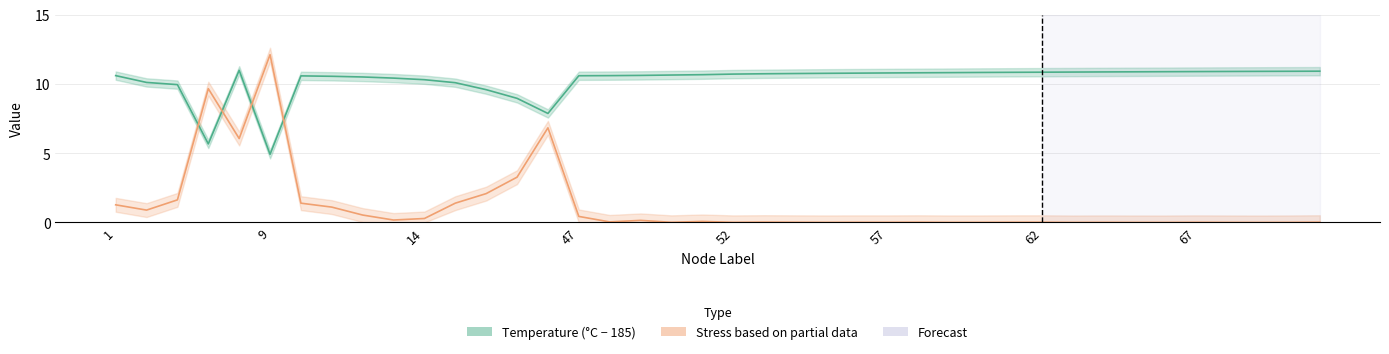

The value of Stress (MPa) at 52 is 0.0. True or false?

False